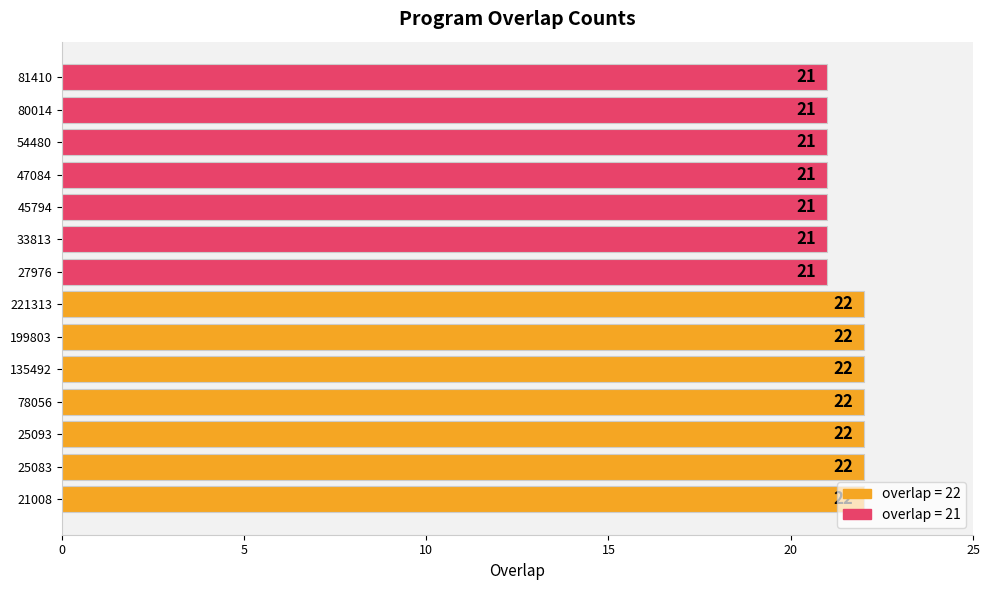

Count the values in the range 21 to 22.

14